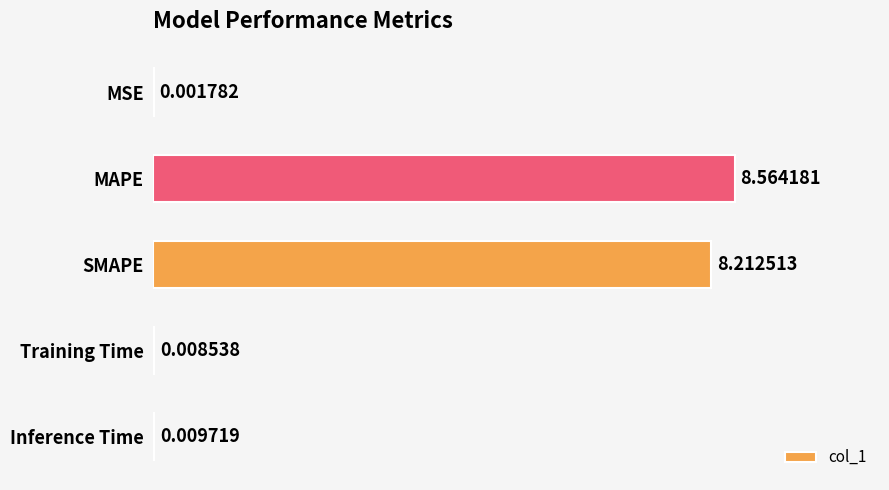

Are the bars horizontal?

Yes